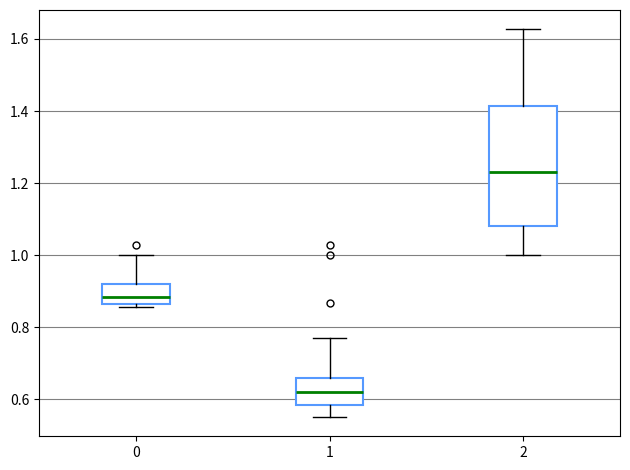

Which box's median line is the highest?

2